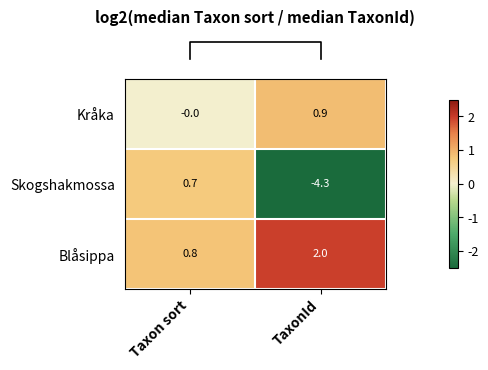

At which category is the sum across all series the highest?

Taxon sort